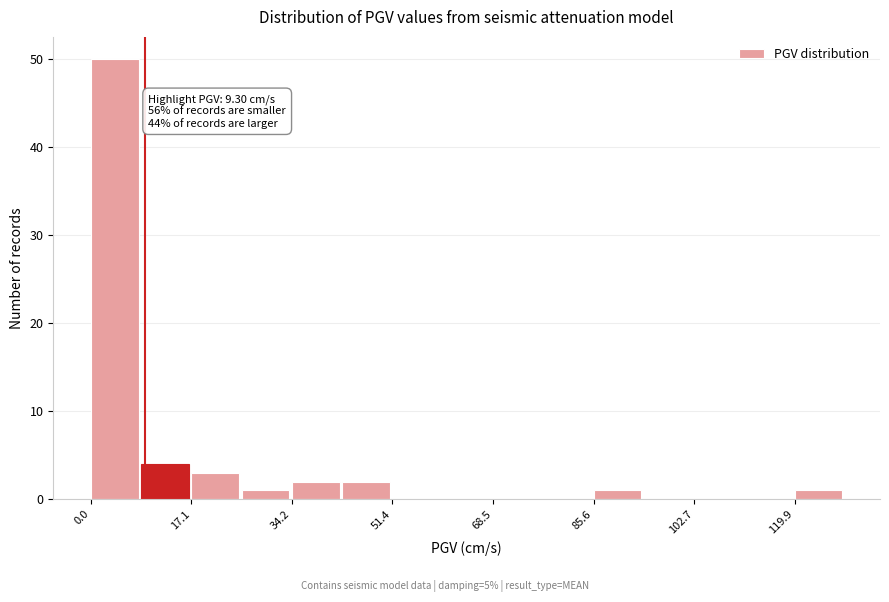

Over which range of the x-axis is the bar tallest?

0 to 8